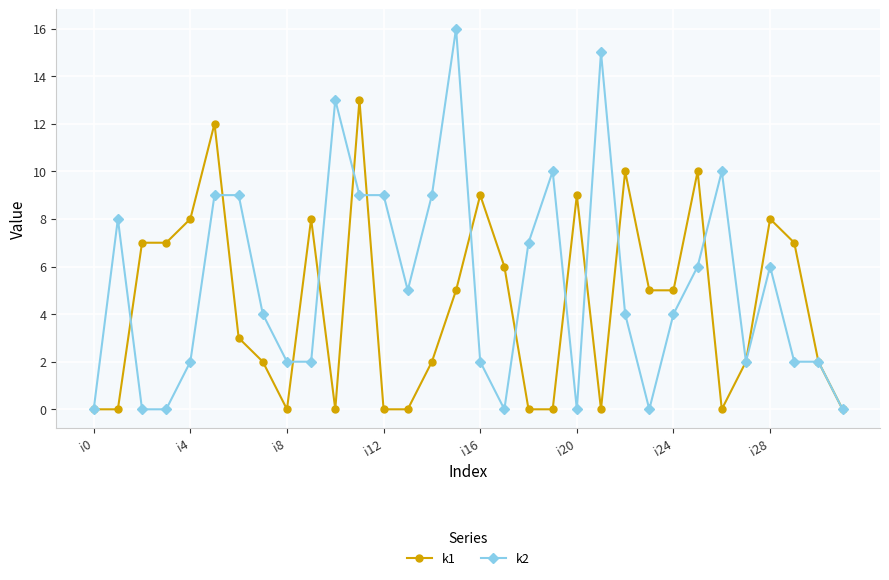

Which series has the largest total across all categories?

k2